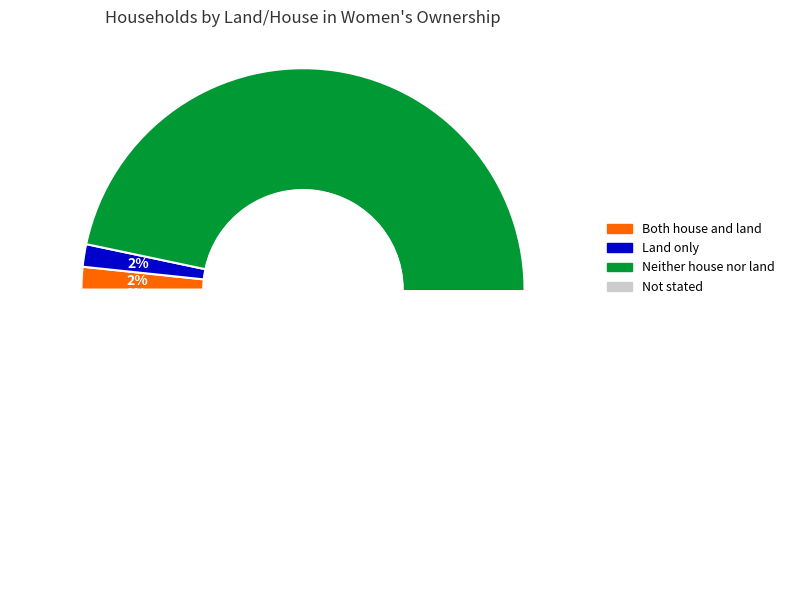

To the nearest percent, what is the difference between the largest and smallest slice percentages?

95%